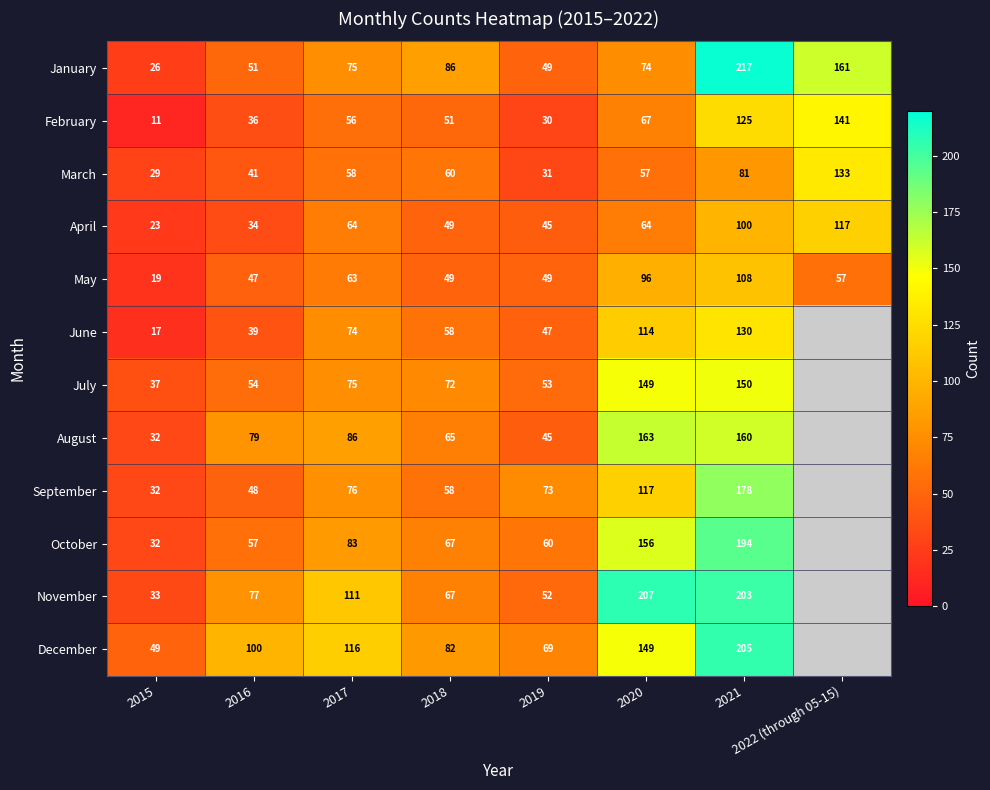

Count the number of data series in this chart.

12